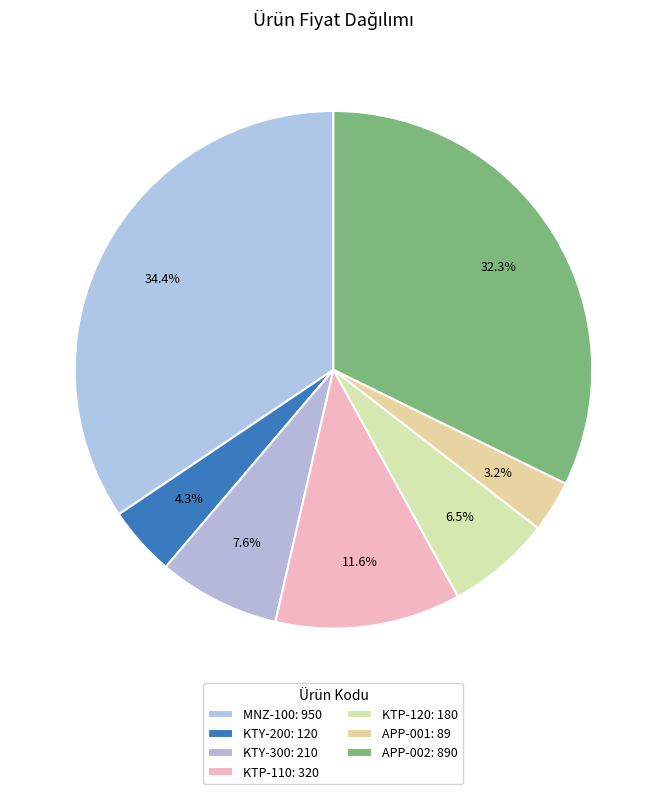

How many segments does this pie chart have?

7